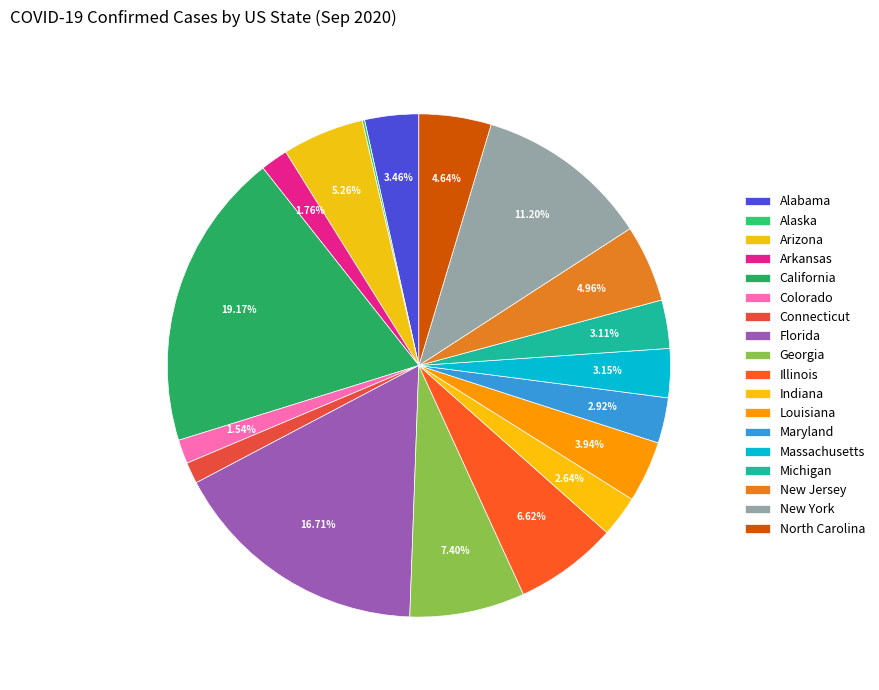

To the nearest percent, what is the combined percentage of Illinois and Florida?

23%